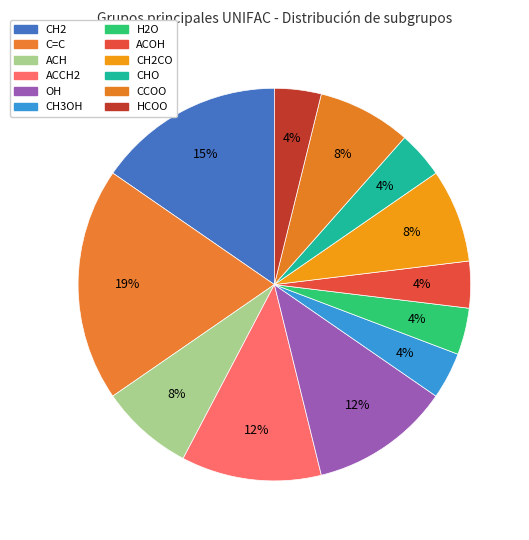

How many slices are in this pie chart?

12